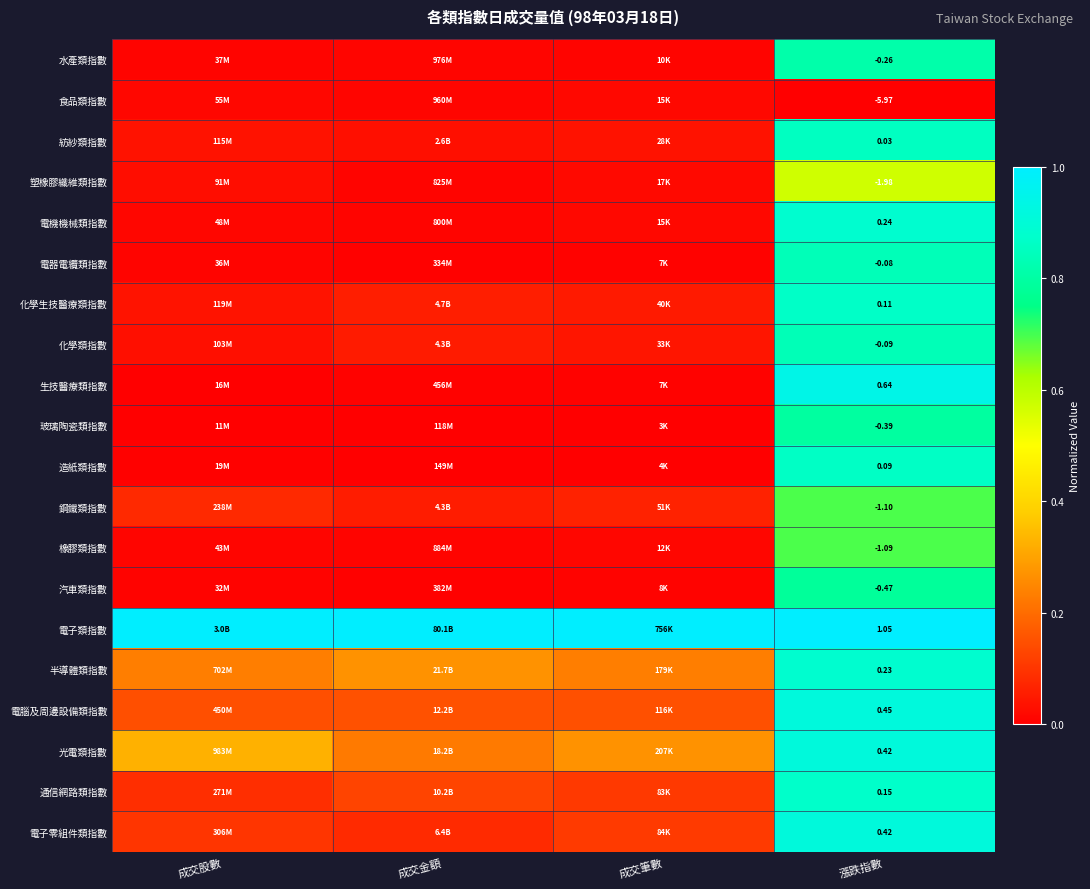

At which label does 通信網路類指數 reach its minimum?

成交股數